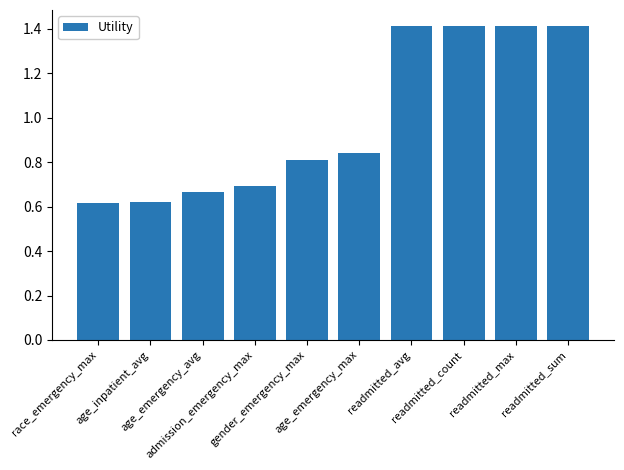

What is the greatest value displayed?

1.4